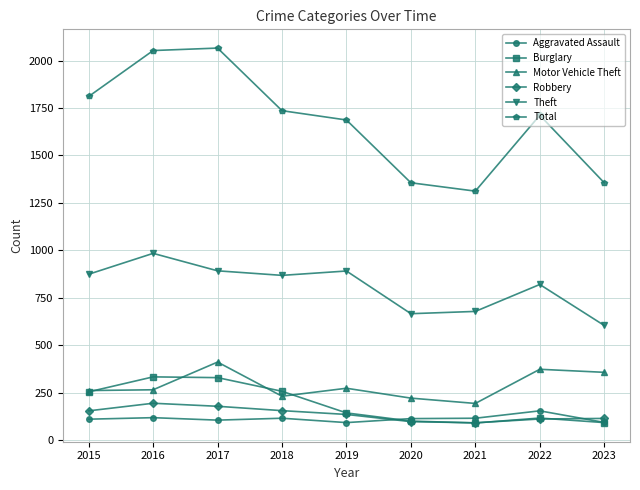

What is the maximum value for Aggravated Assault?

154